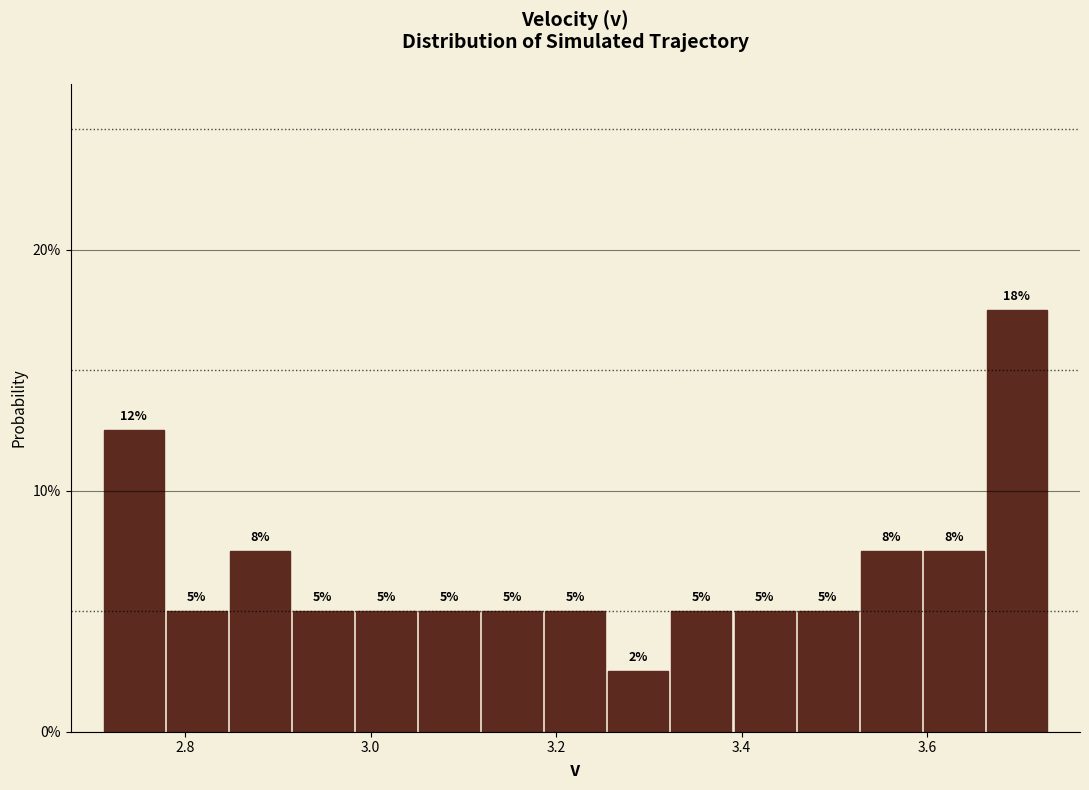

Around what value on the x-axis is the tallest bar? Give the approximate position of its centre, as read against the axis.

3.70